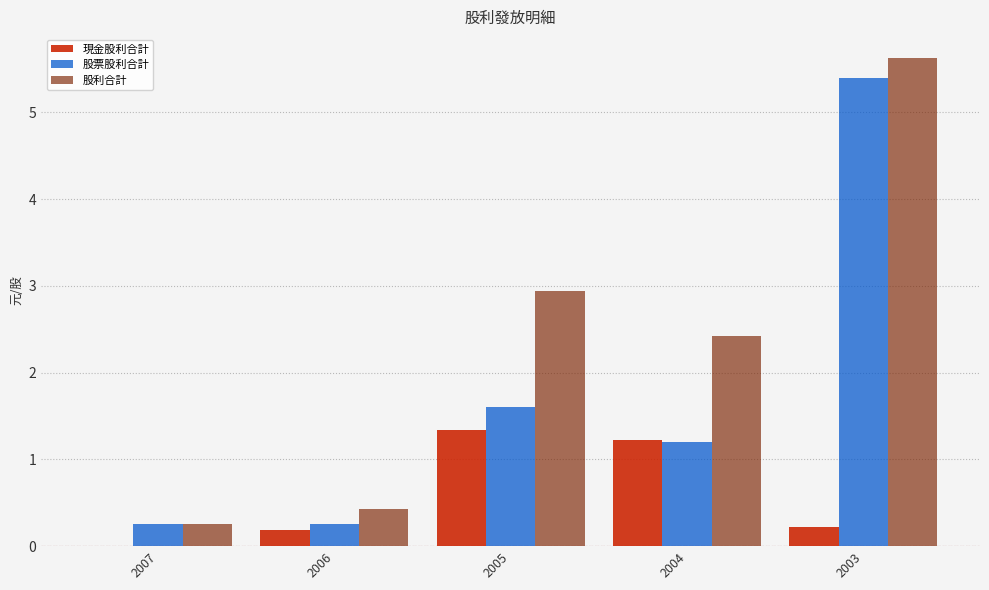

Which series has the largest total across all categories?

股利合計